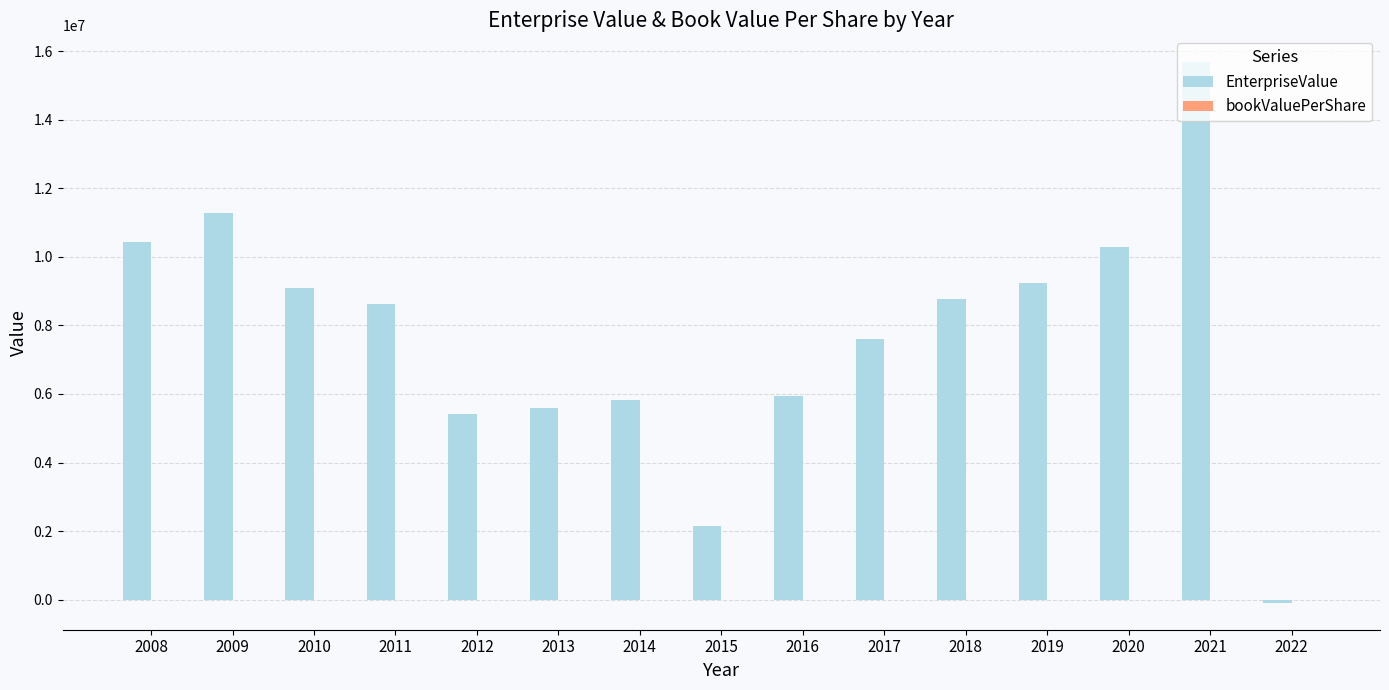

Which series has the largest range (max minus min)?

EnterpriseValue